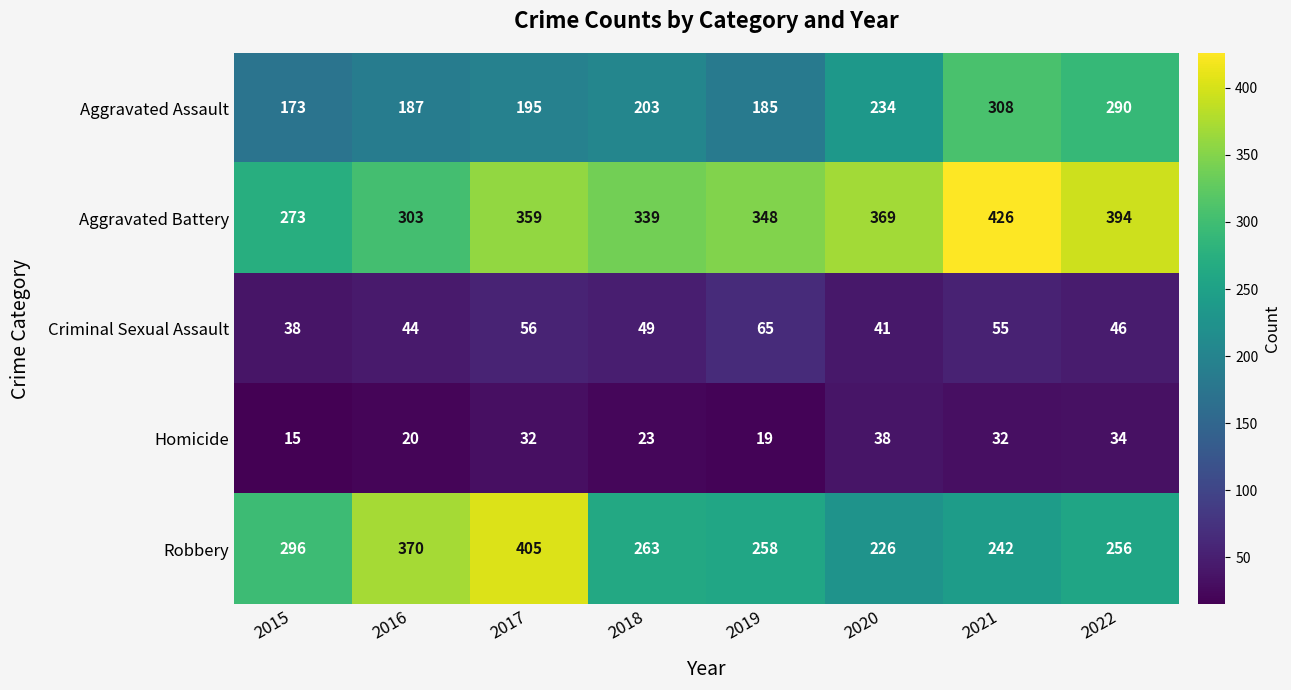

List the labels in order of Robbery value, smallest first.

2020, 2021, 2022, 2019, 2018, 2015, 2016, 2017